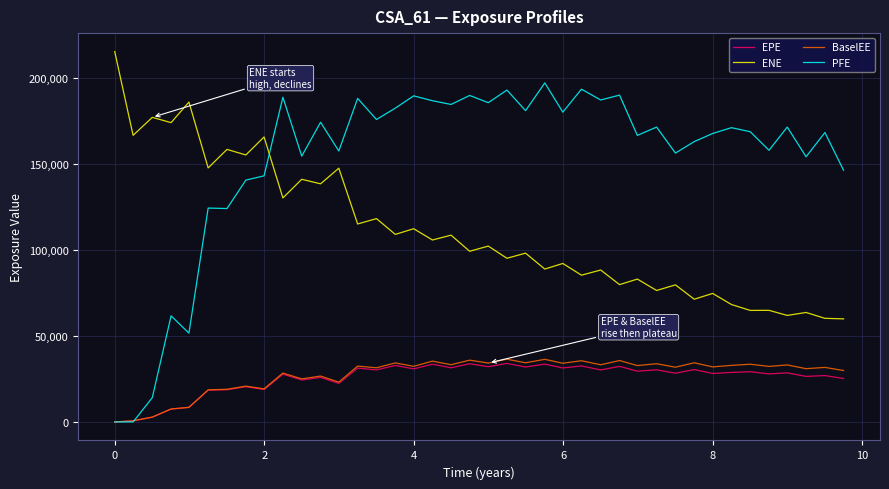

Which series has the largest total across all categories?

PFE